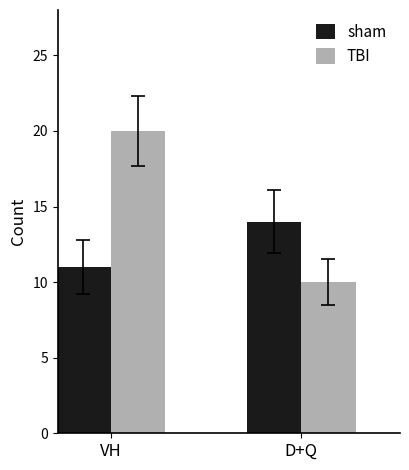

Reading left to right, extract all data points from this chart.

sham: 11	14
TBI: 20	10